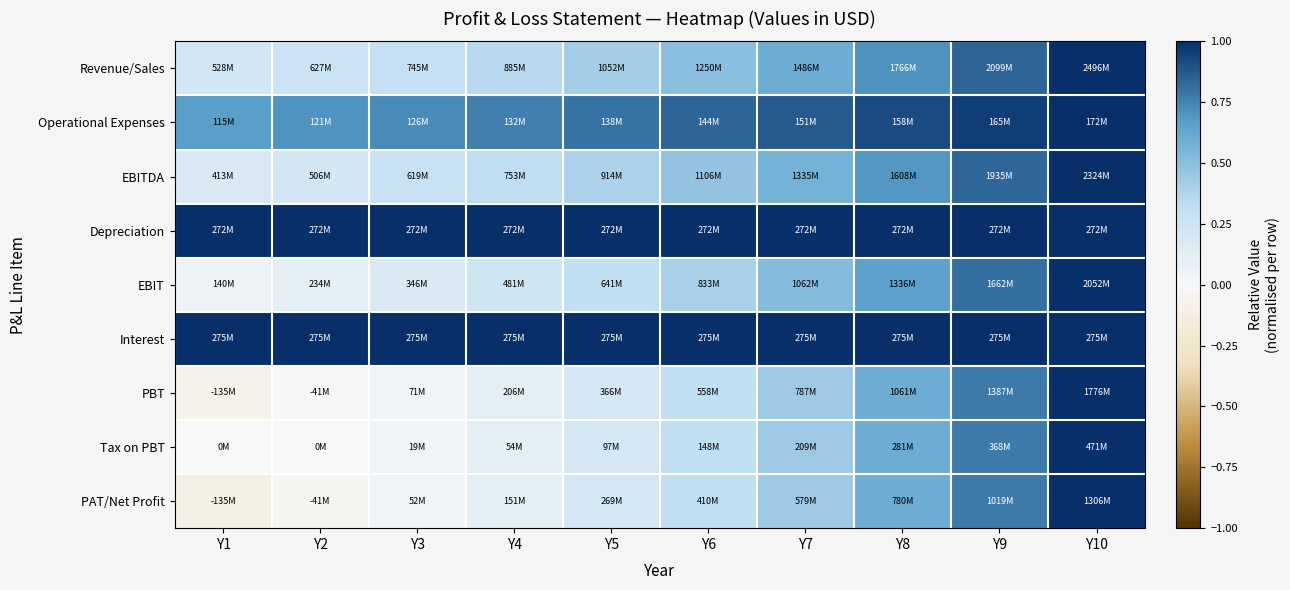

At which category does the chart reach its minimum across all series?

Y1